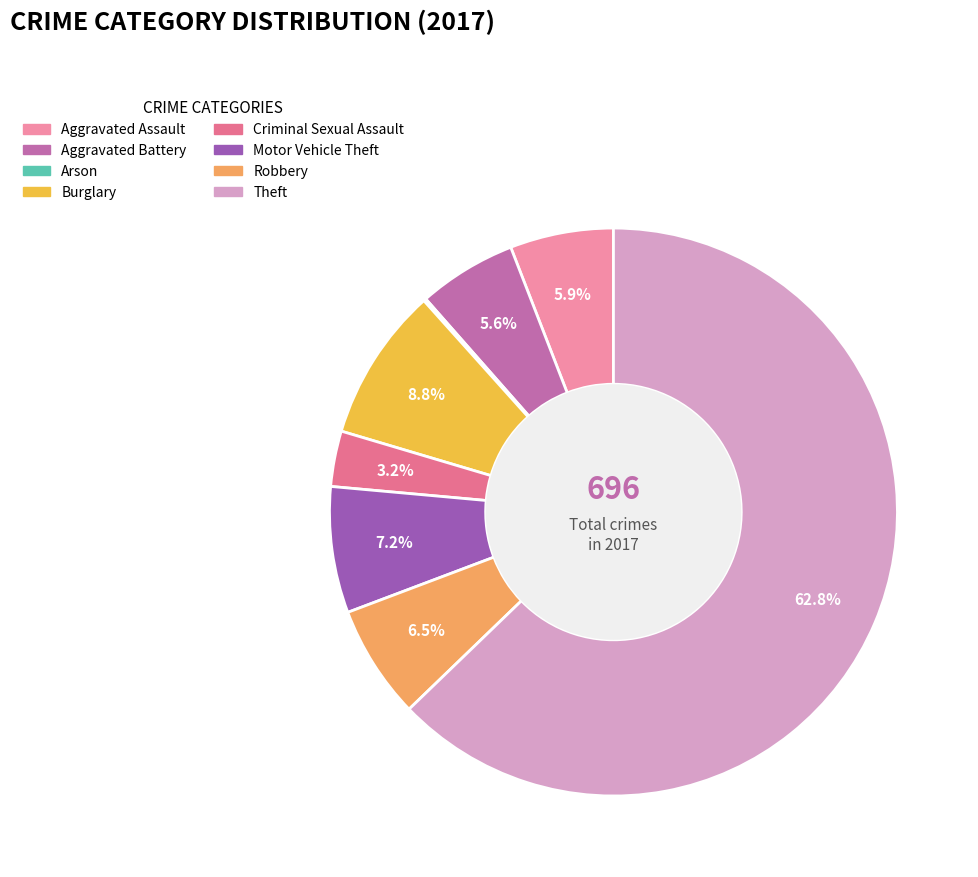

The Robbery slice represents 6% of the pie. True or false?

True